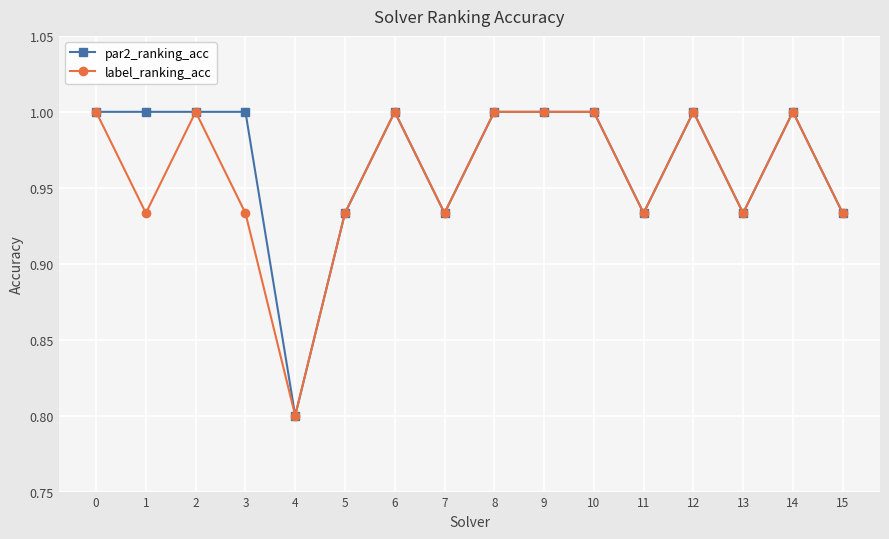

Where is label_ranking_acc nearest to the value 0?

4